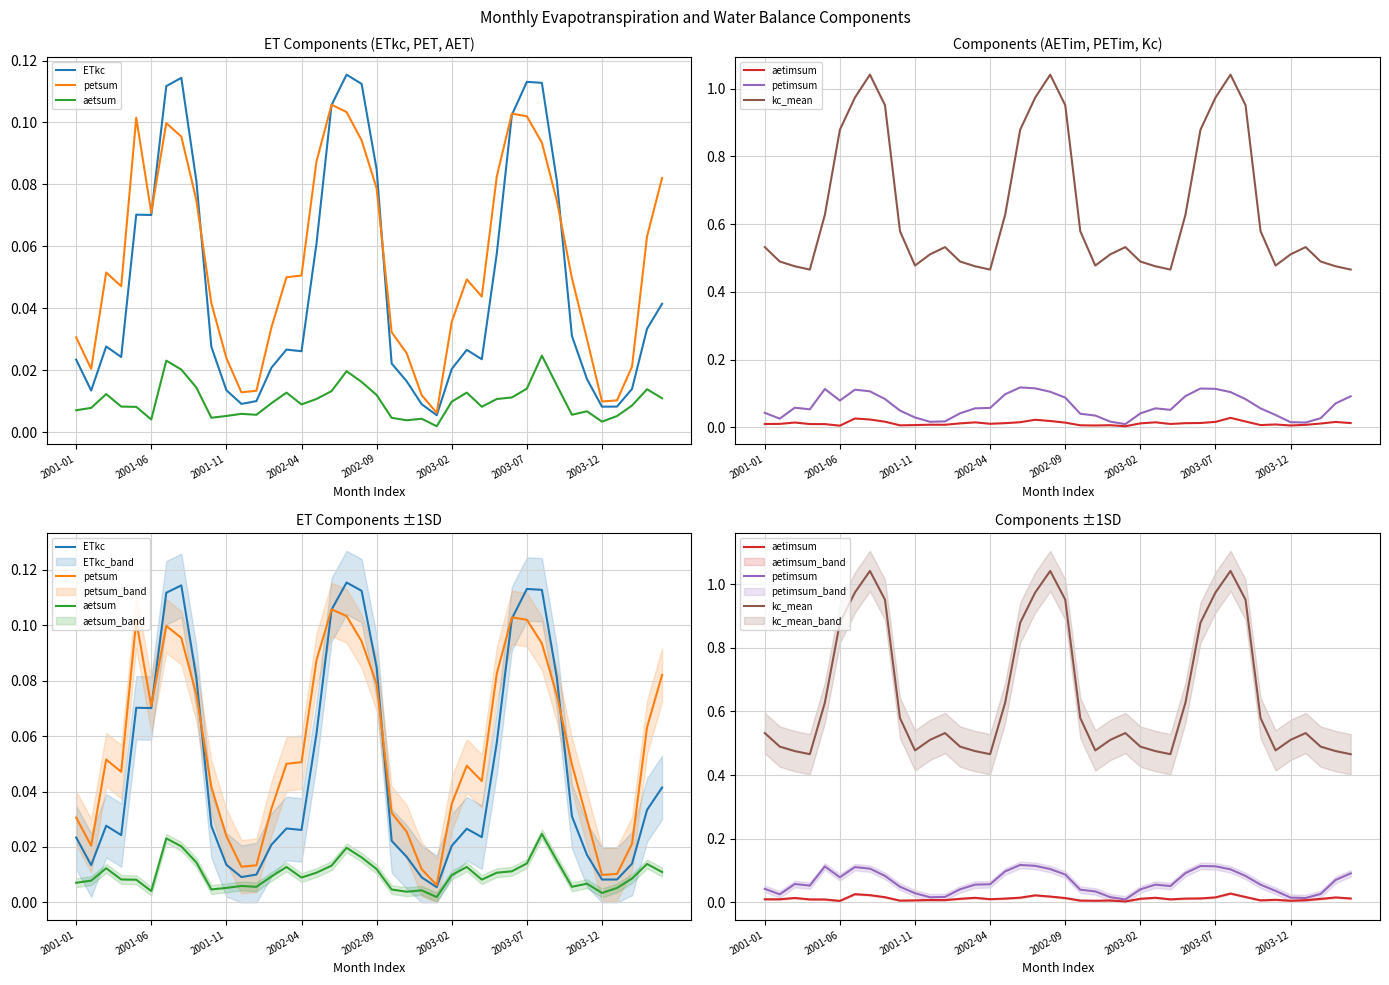

Reading left to right, list all the values displayed in this chart.

ETkc: 0.0	0.0	0.0	0.0	0.1	0.1	0.1	0.1	0.1	0.0	0.0	0.0	0.0	0.0	0.0	0.0	0.1	0.1	0.1	0.1	0.1	0.0	0.0	0.0	0.0	0.0	0.0	0.0	0.1	0.1	0.1	0.1	0.1	0.0	0.0	0.0	0.0	0.0	0.0	0.0
petsum: 0.0	0.0	0.1	0.0	0.1	0.1	0.1	0.1	0.1	0.0	0.0	0.0	0.0	0.0	0.1	0.1	0.1	0.1	0.1	0.1	0.1	0.0	0.0	0.0	0.0	0.0	0.0	0.0	0.1	0.1	0.1	0.1	0.1	0.0	0.0	0.0	0.0	0.0	0.1	0.1
aetsum: 0.0	0.0	0.0	0.0	0.0	0.0	0.0	0.0	0.0	0.0	0.0	0.0	0.0	0.0	0.0	0.0	0.0	0.0	0.0	0.0	0.0	0.0	0.0	0.0	0.0	0.0	0.0	0.0	0.0	0.0	0.0	0.0	0.0	0.0	0.0	0.0	0.0	0.0	0.0	0.0
aetimsum: 0.0	0.0	0.0	0.0	0.0	0.0	0.0	0.0	0.0	0.0	0.0	0.0	0.0	0.0	0.0	0.0	0.0	0.0	0.0	0.0	0.0	0.0	0.0	0.0	0.0	0.0	0.0	0.0	0.0	0.0	0.0	0.0	0.0	0.0	0.0	0.0	0.0	0.0	0.0	0.0
petimsum: 0.0	0.0	0.1	0.1	0.1	0.1	0.1	0.1	0.1	0.0	0.0	0.0	0.0	0.0	0.1	0.1	0.1	0.1	0.1	0.1	0.1	0.0	0.0	0.0	0.0	0.0	0.1	0.1	0.1	0.1	0.1	0.1	0.1	0.1	0.0	0.0	0.0	0.0	0.1	0.1
kc_mean: 0.5	0.5	0.5	0.5	0.6	0.9	1.0	1.0	1.0	0.6	0.5	0.5	0.5	0.5	0.5	0.5	0.6	0.9	1.0	1.0	1.0	0.6	0.5	0.5	0.5	0.5	0.5	0.5	0.6	0.9	1.0	1.0	1.0	0.6	0.5	0.5	0.5	0.5	0.5	0.5